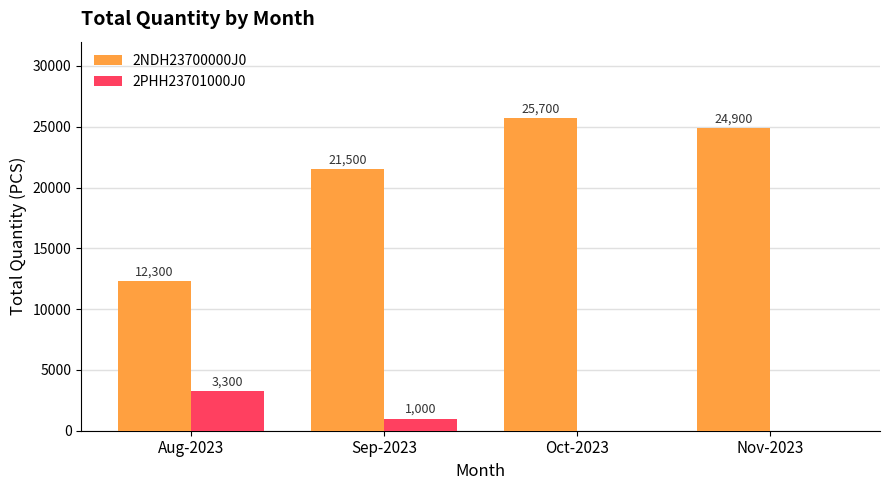

Which series has the largest total across all categories?

2NDH23700000J0